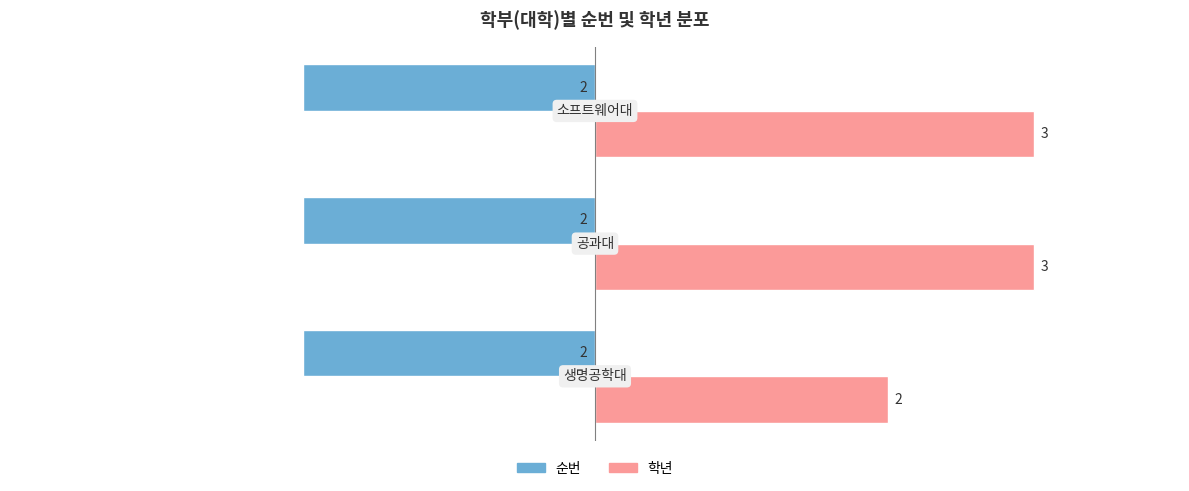

List the series in order of their peak value, lowest first.

순번, 학년